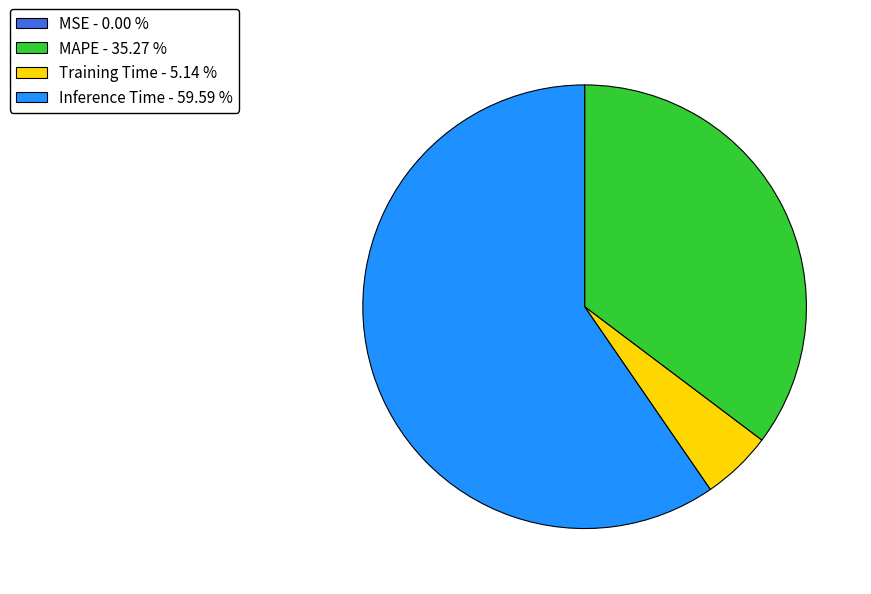

Which has a higher value, Inference Time or Training Time?

Inference Time